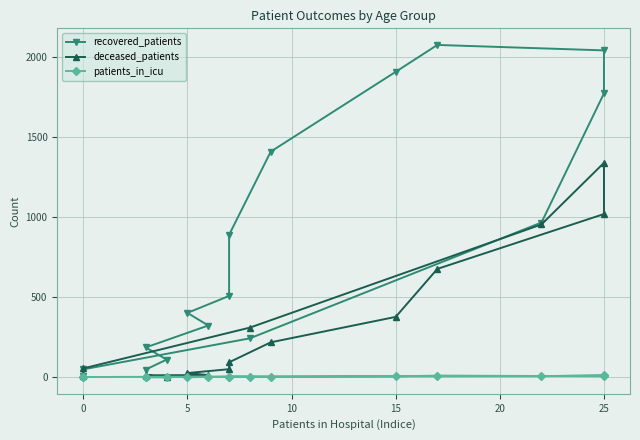

Where is the first local maximum for patients_in_icu?

10